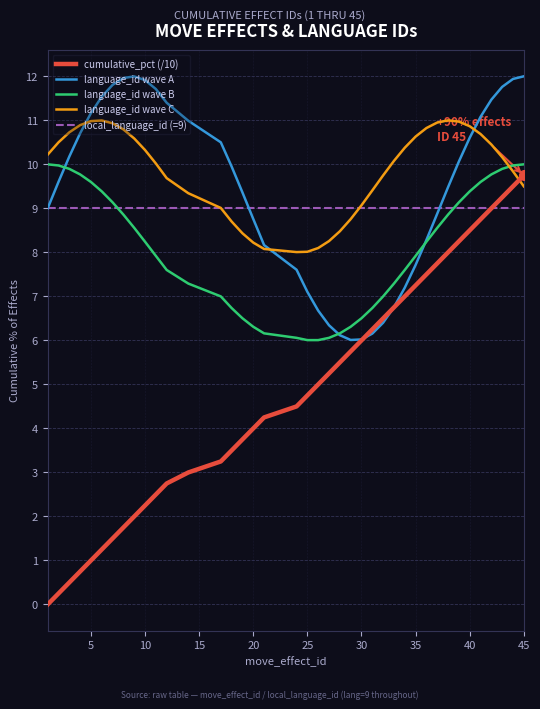

What is the sum of all local_language_id (=9) values?

360.0